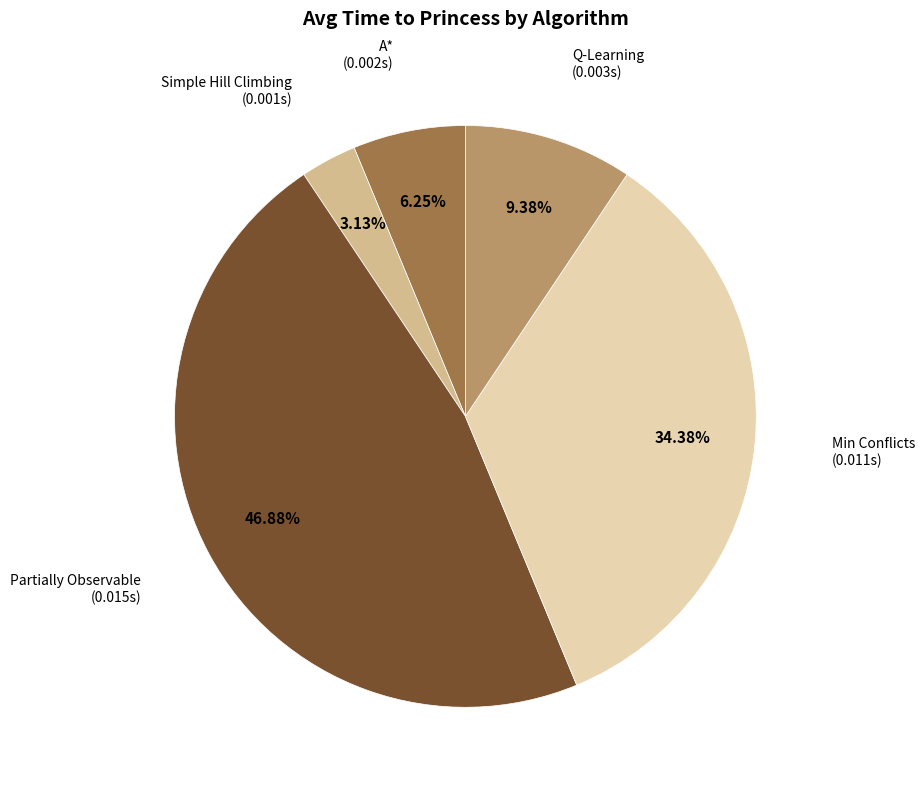

Is there a majority slice in this chart?

No